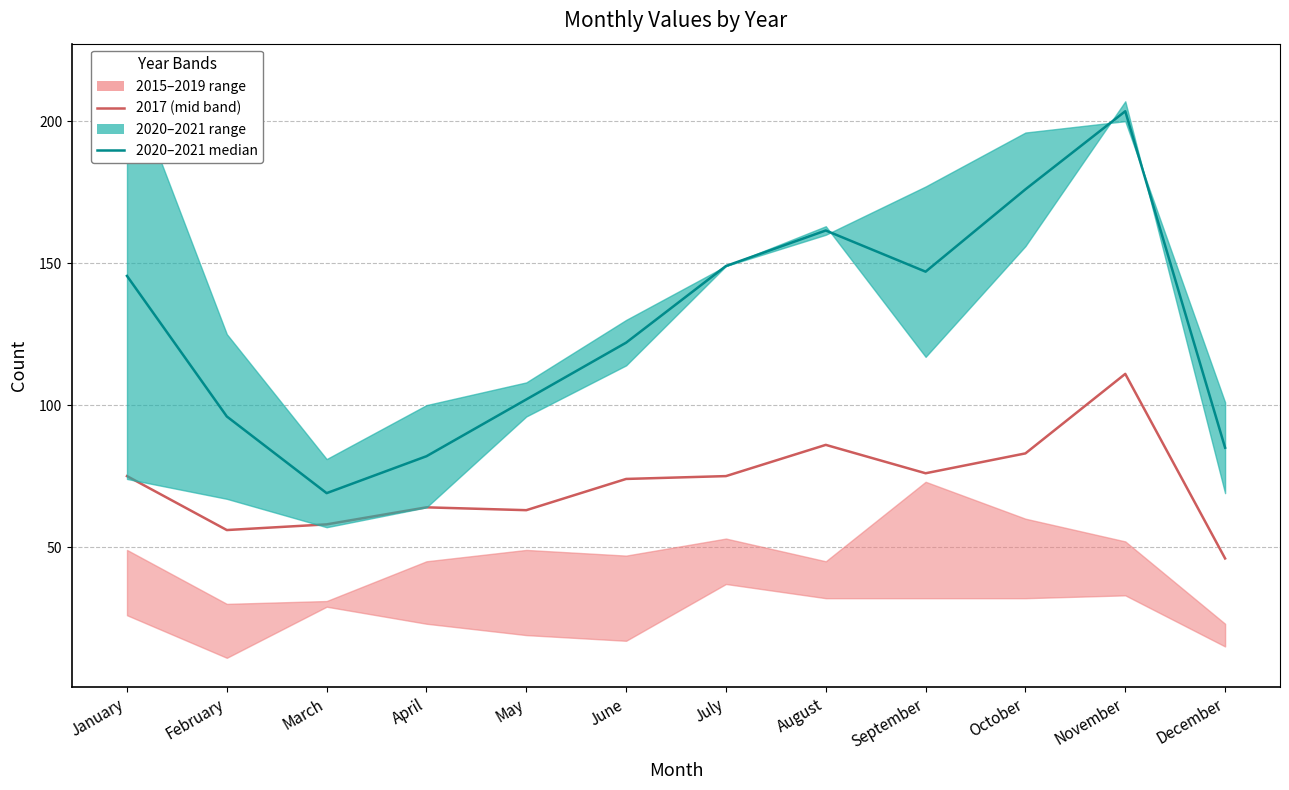

At which label is 2017 (mid band) closest to 78?

September